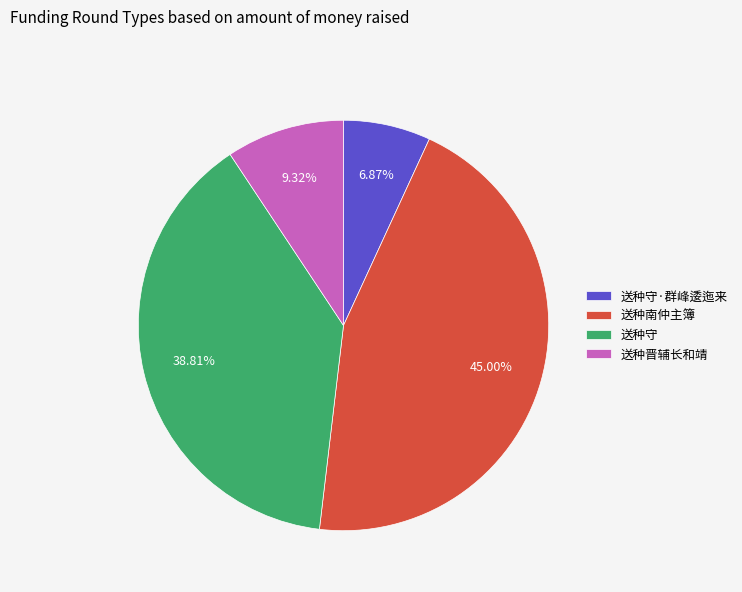

Which category has the smallest portion of the pie?

送种守·群峰逶迤来